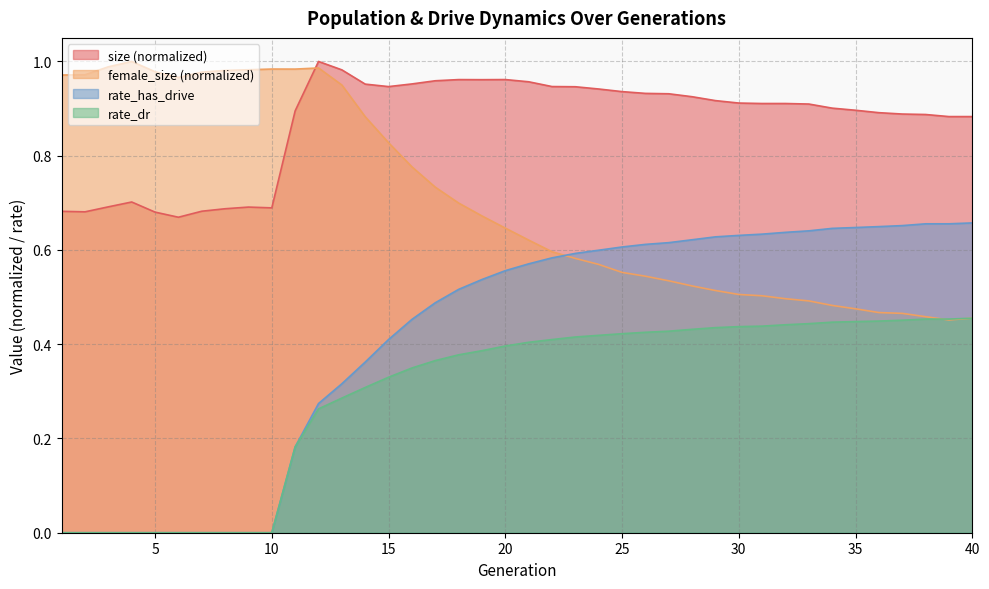

What are all the series names shown in the legend?

size (normalized), female_size (normalized), rate_has_drive, rate_dr